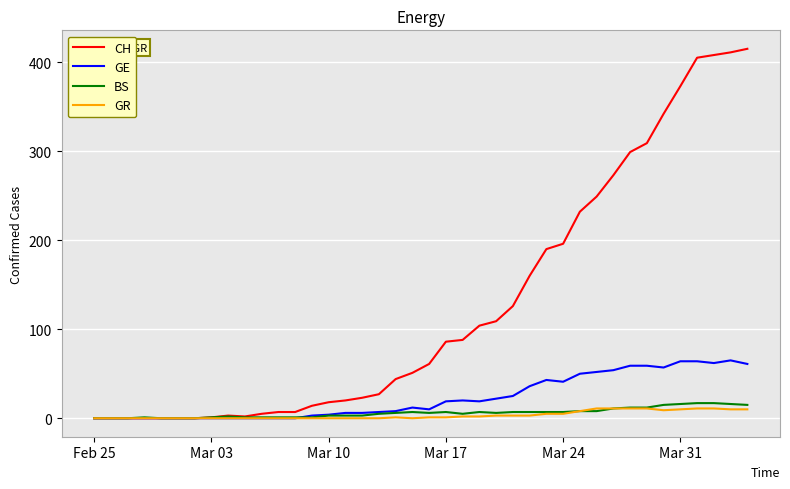

What is the difference between the second highest and second lowest values in the GE series?

64